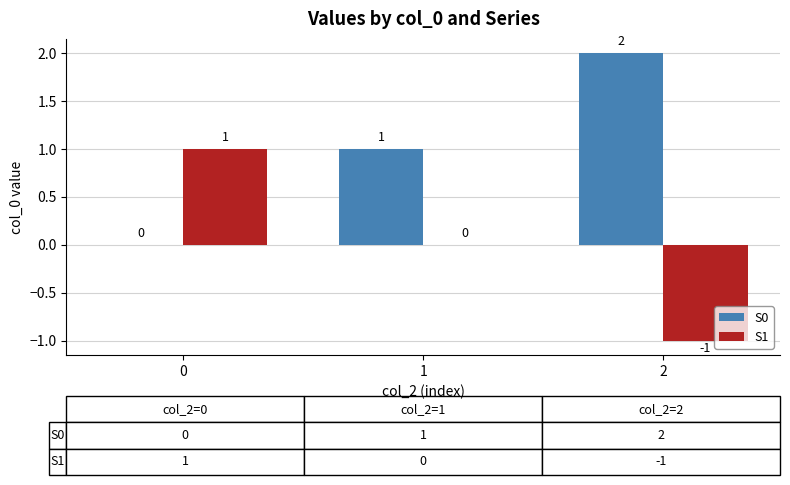

The value of S1 at 1 is -1. True or false?

False